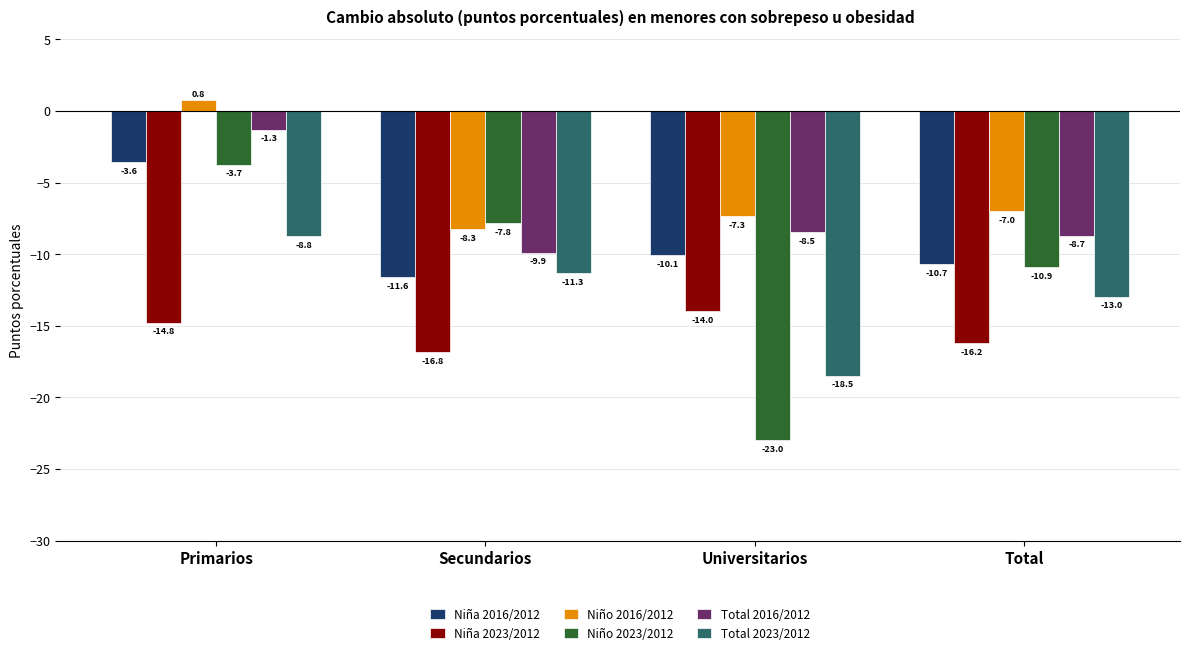

True or false: Total 2023/2012 has a value of -16.3 at Secundarios.

False